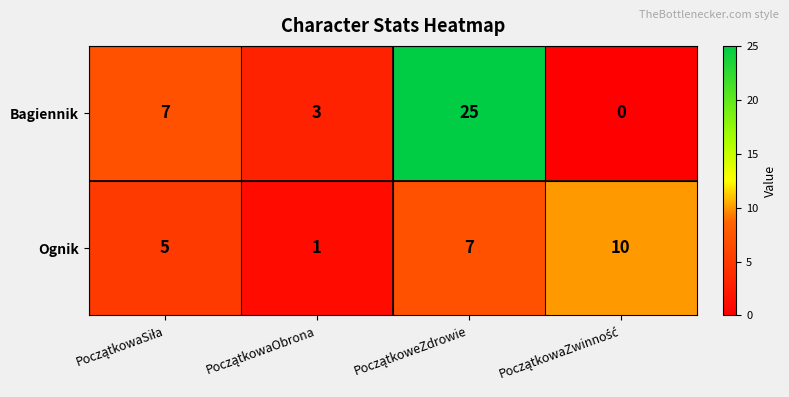

How many Ognik values are between 5 and 10?

3